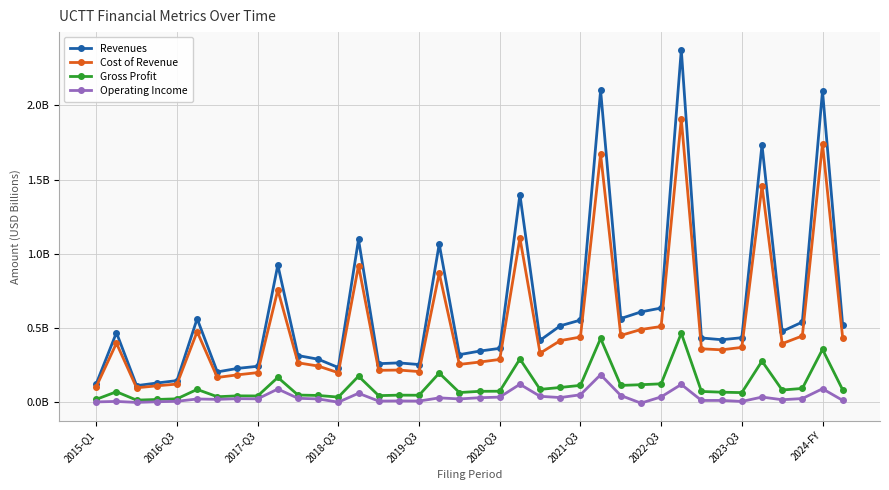

List the series in order of their peak value, highest first.

Revenues, Cost of Revenue, Gross Profit, Operating Income